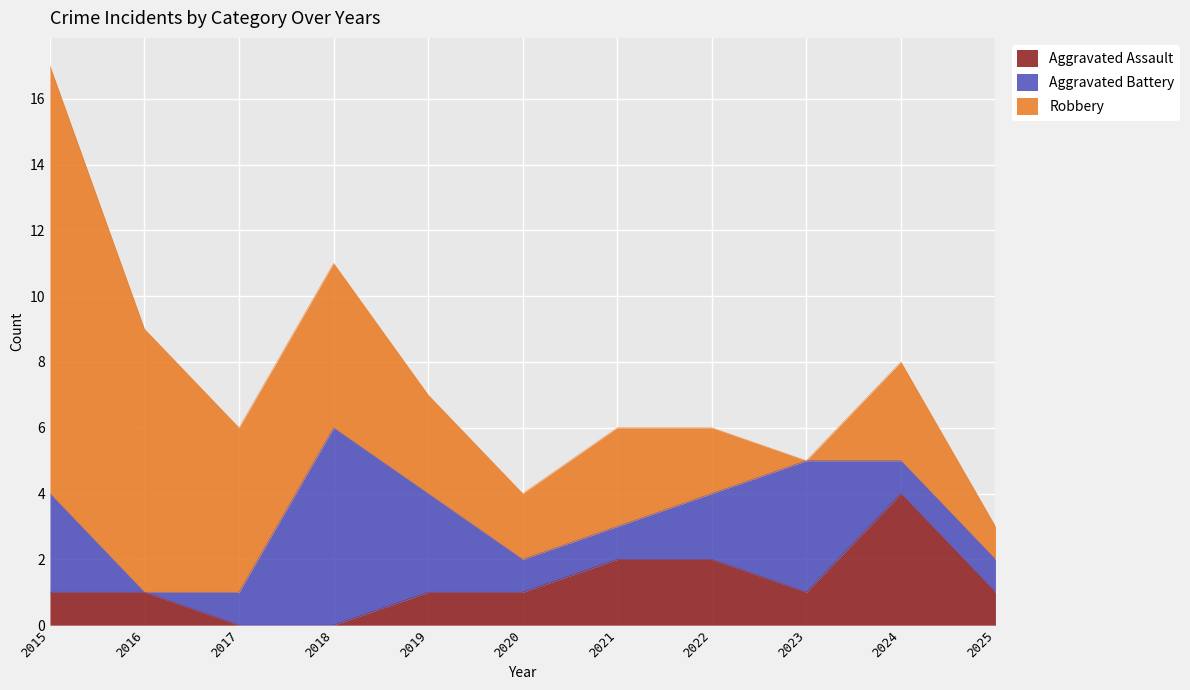

How many lines are shown in the chart?

3